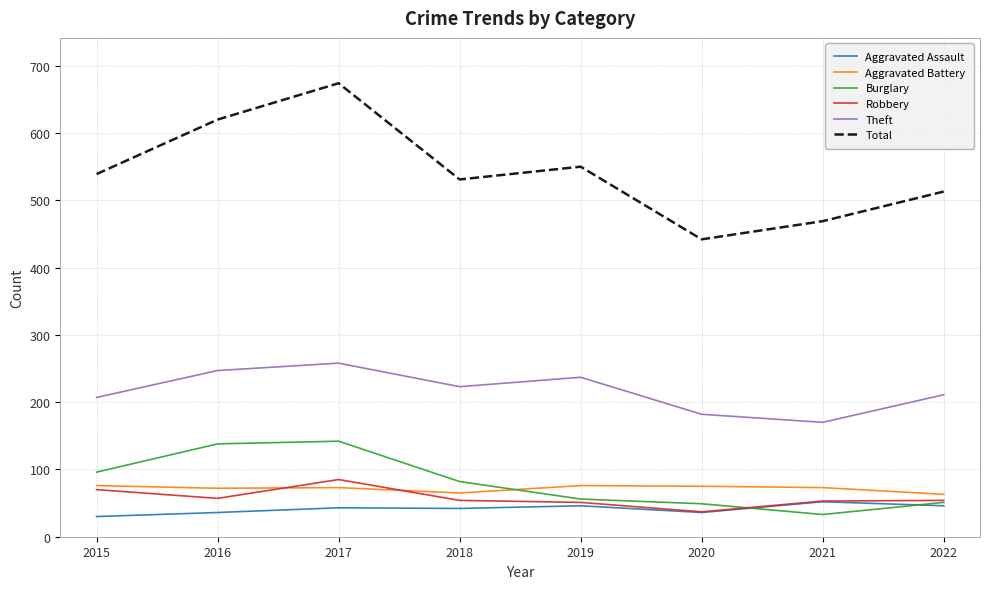

Which series has the widest spread of values?

Total